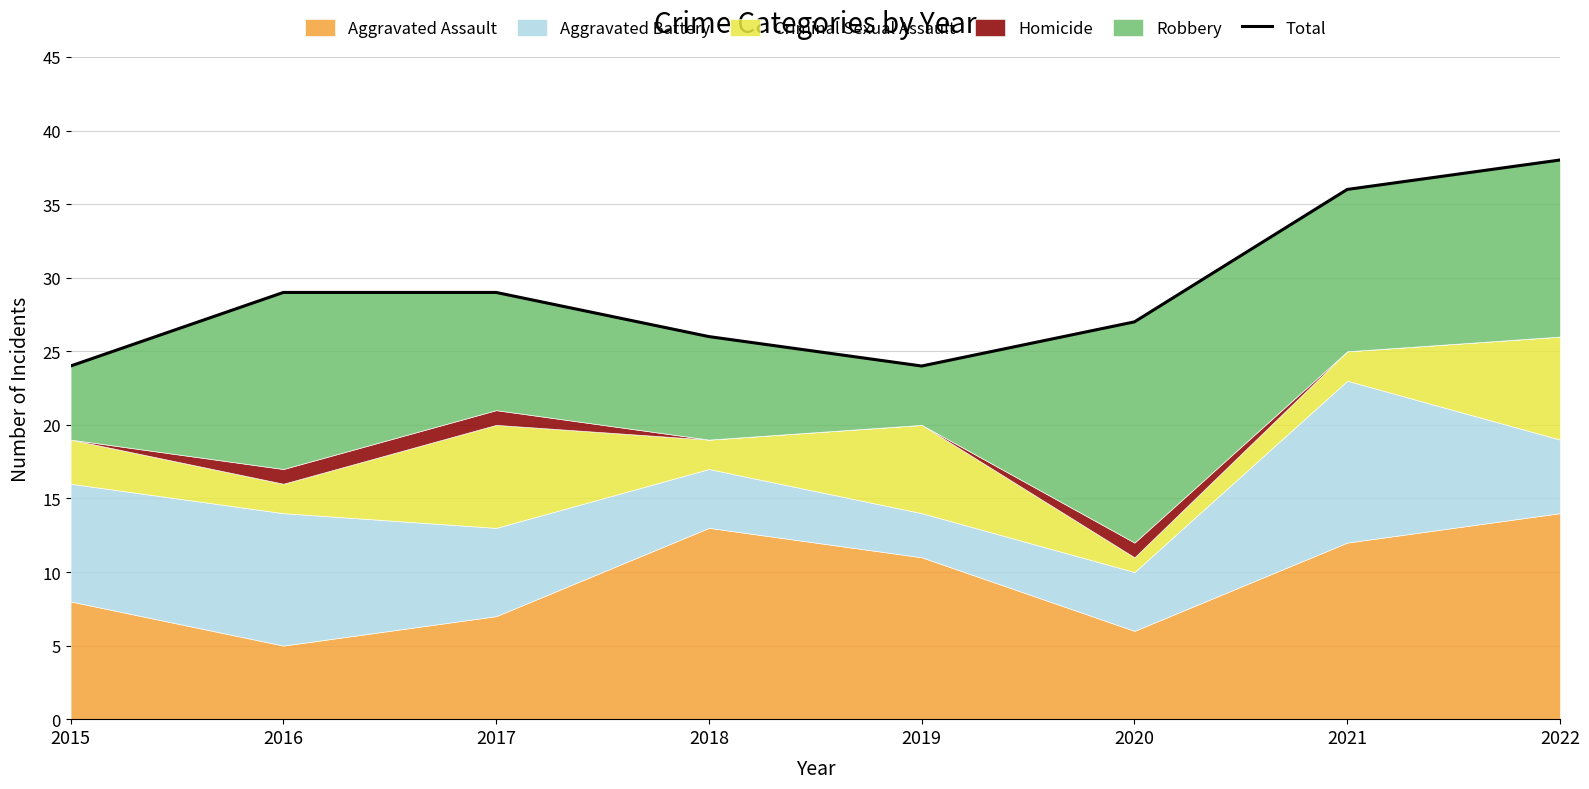

What value does the data have at 2019?

24